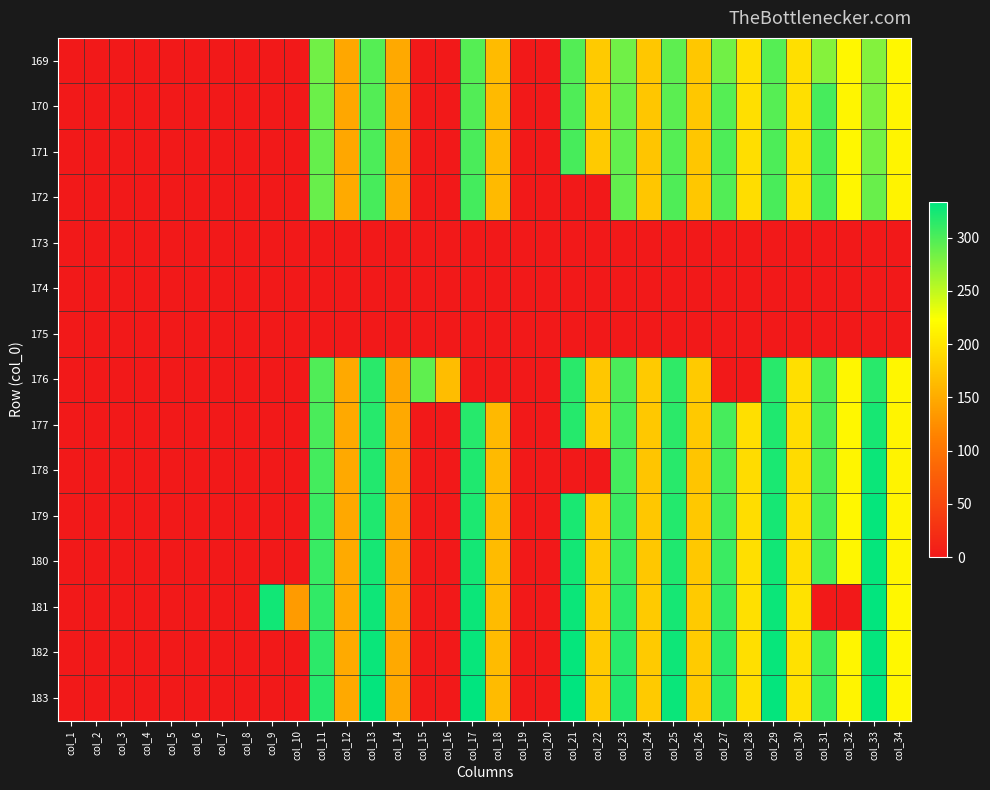

At which category is the sum across all series the highest?

col_29